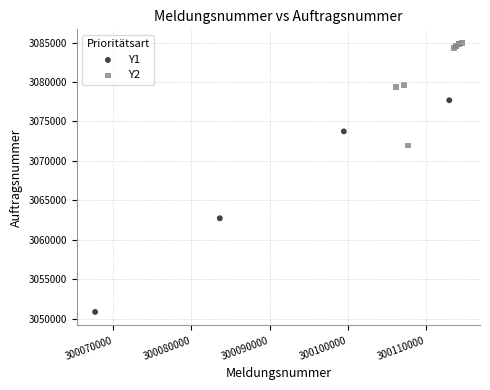

Which series reaches the maximum Y coordinate?

Y2